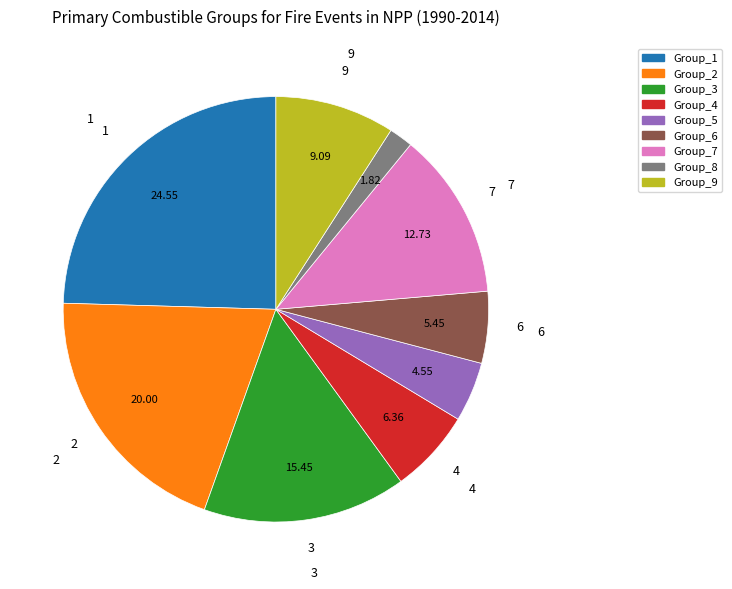

How many slices are in this pie chart?

9